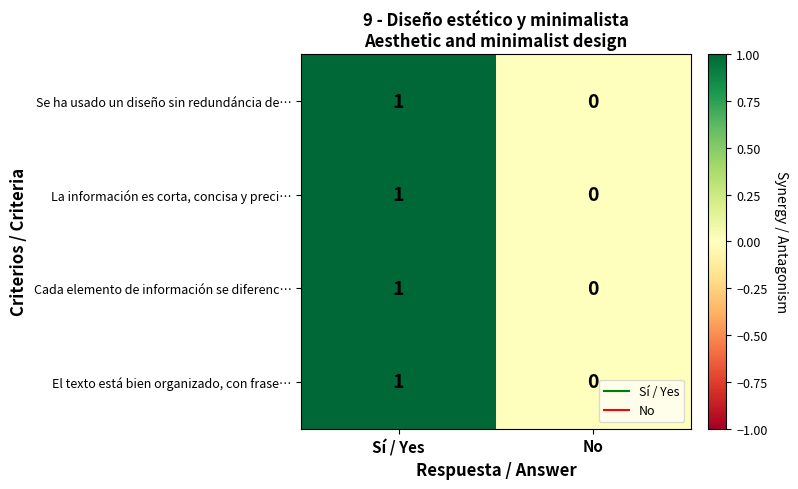

Is it true that El texto está bien organizado, con frase… equals 1 at Sí / Yes?

True